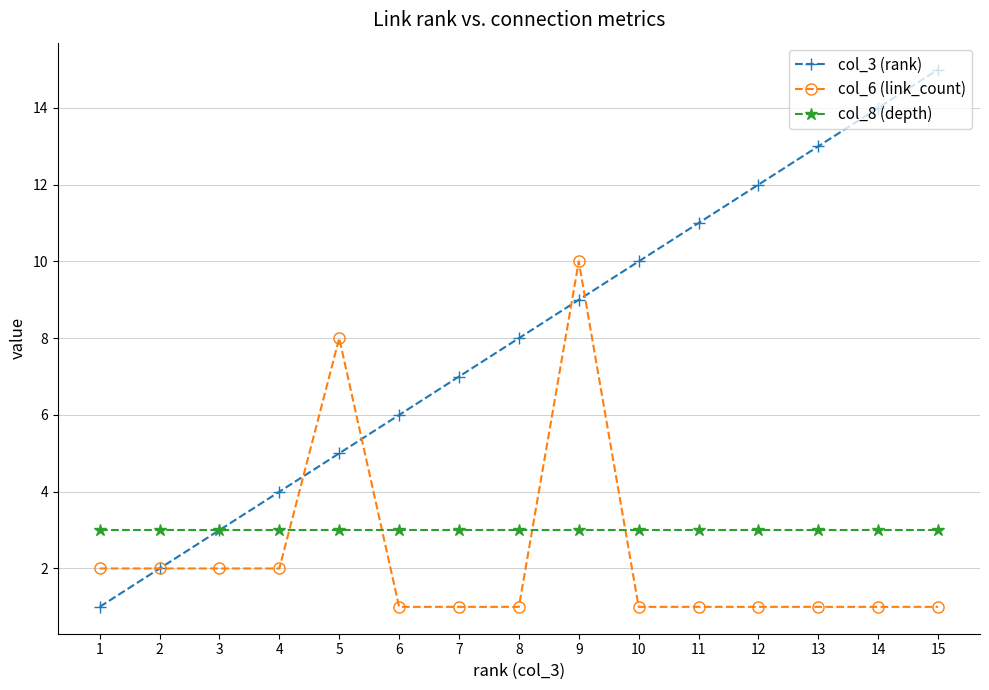

Which category has the lowest value in the col_3 (rank) series?

1